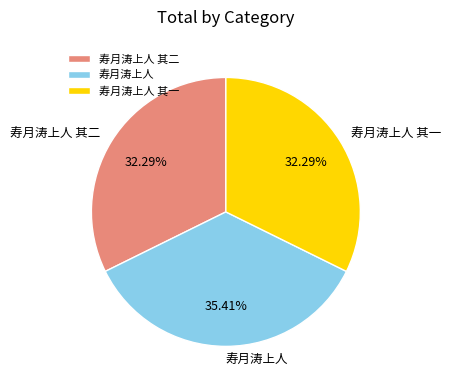

Does 寿月涛上人 其二 account for over 50% of the chart?

No